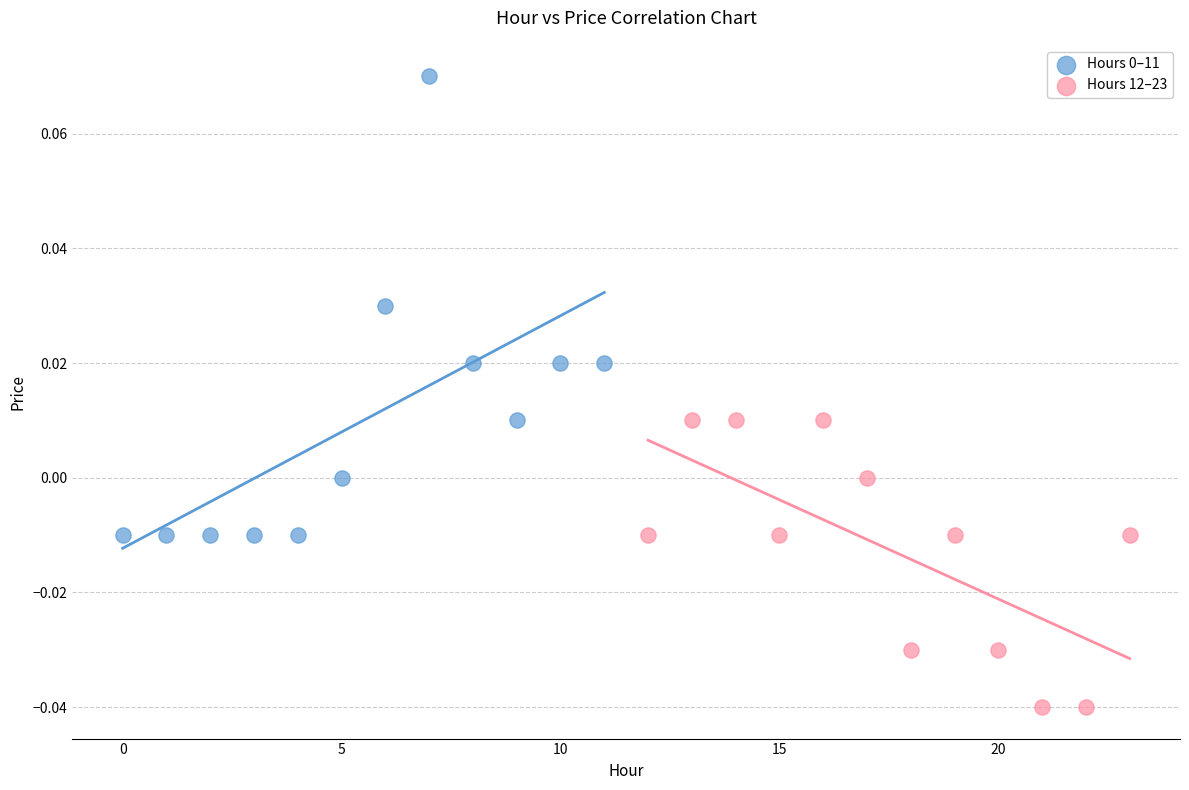

Which series contains the lowest Y value?

Hours 12–23